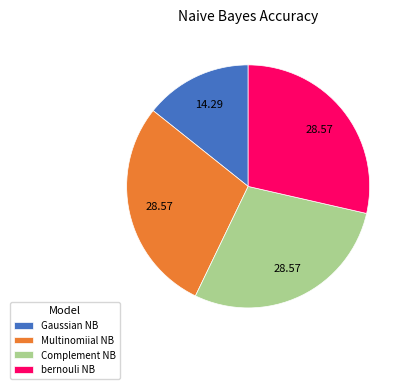

Does Gaussian NB represent more than half of the total?

No